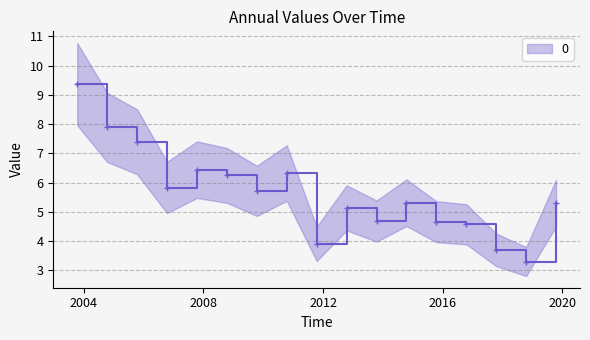

List the labels in order of value, smallest first.

2018-10-15, 2017-10-15, 2011-10-15, 2016-10-15, 2015-10-15, 2013-10-15, 2012-10-15, 2019-10-15, 2014-10-15, 2009-10-15, 2006-10-15, 2008-10-15, 2010-10-15, 2007-10-15, 2005-10-15, 2004-10-15, 2003-10-15